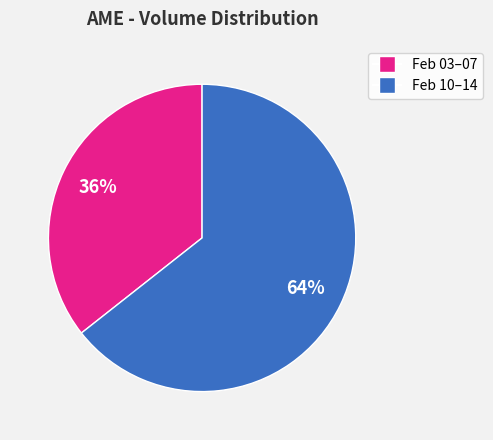

Does any single category account for the majority?

Yes